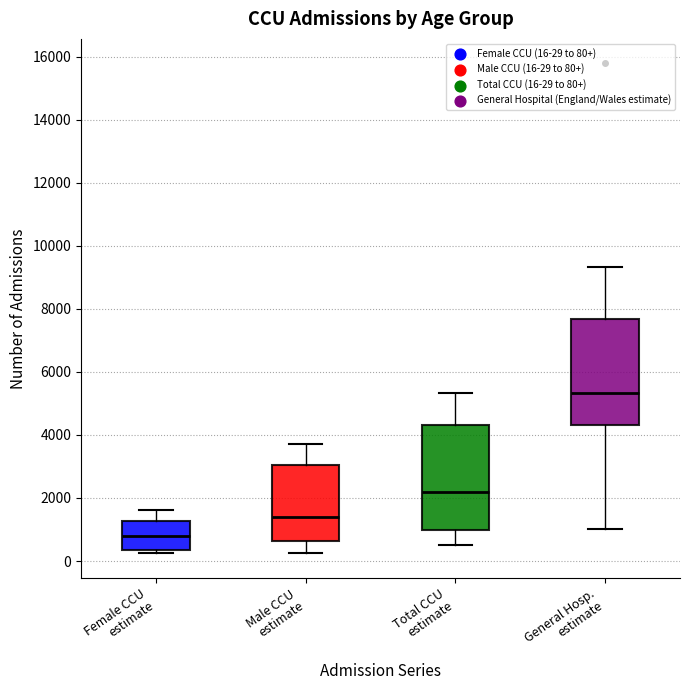

Where is the lower edge of the box for General Hosp. estimate on the y-axis? The values are not printed on the chart, so give them approximately, as read against the axis.

4400